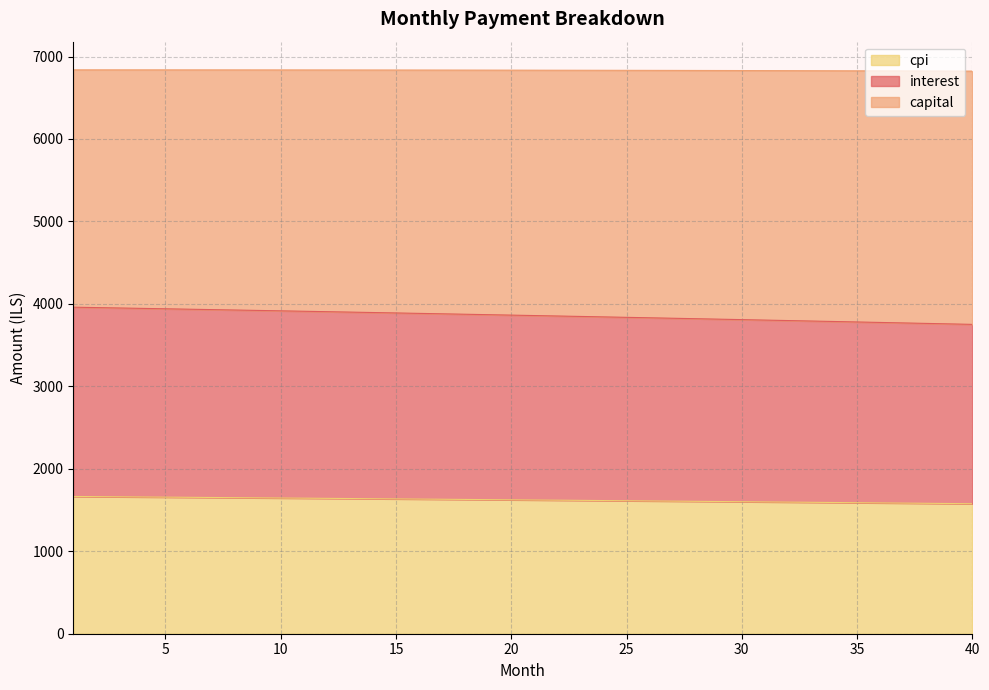

What is the total value across all series at 25?

6832.7